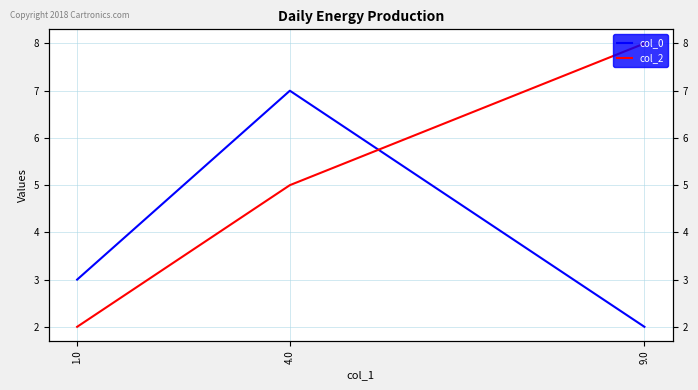

True or false: col_2 has a value of 1 at 1.0.

False